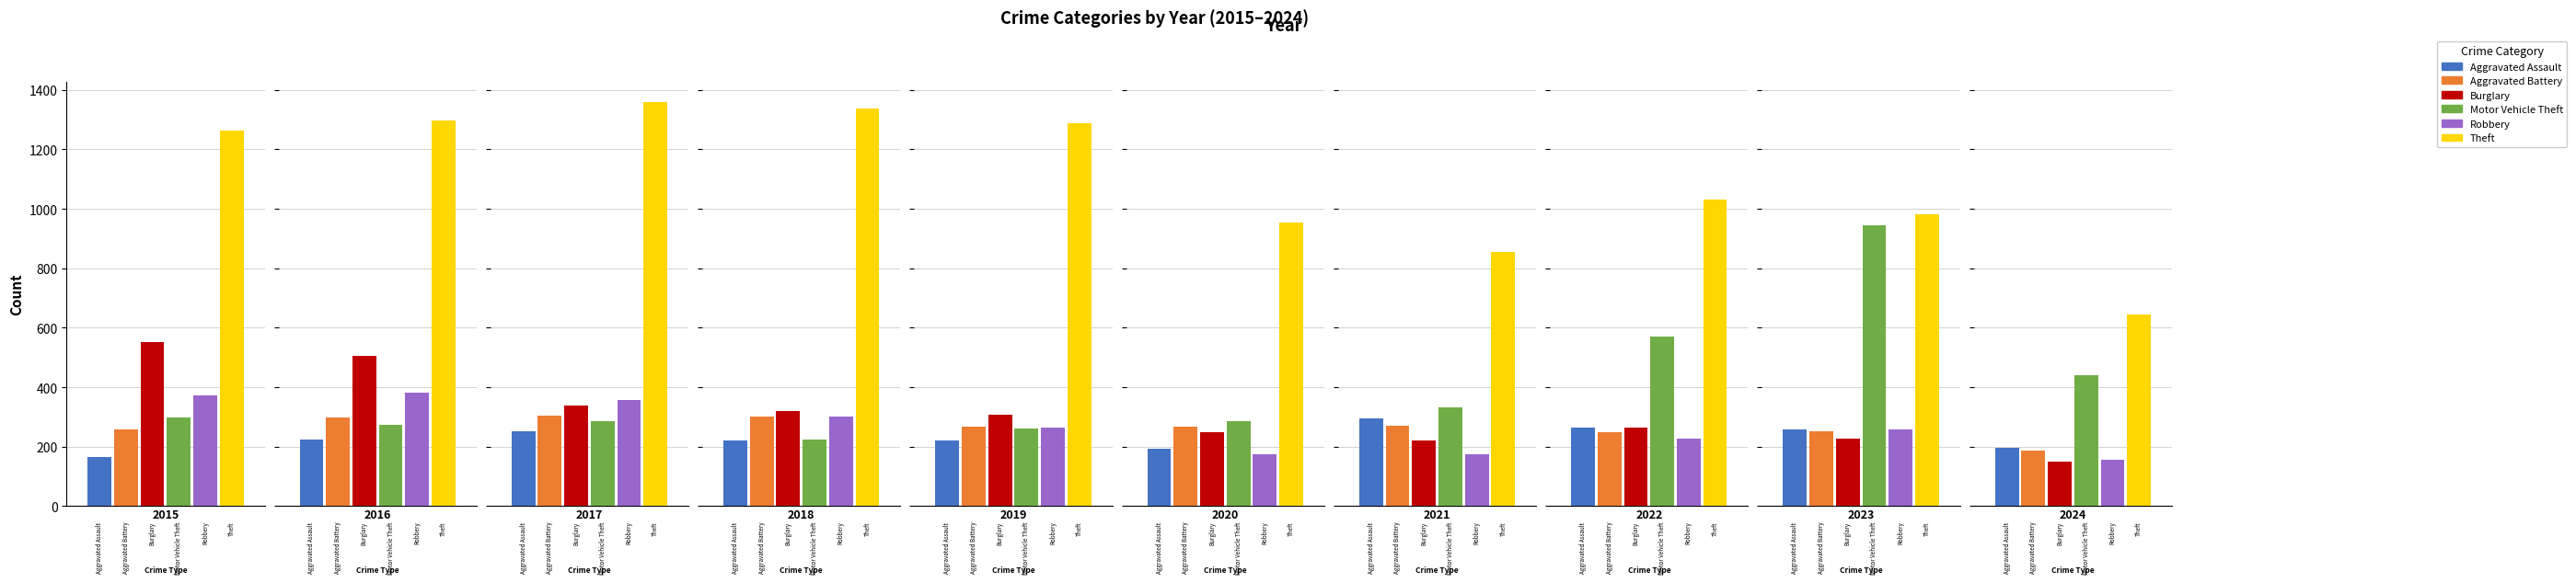

At which label is Aggravated Assault closest to 229?

2016